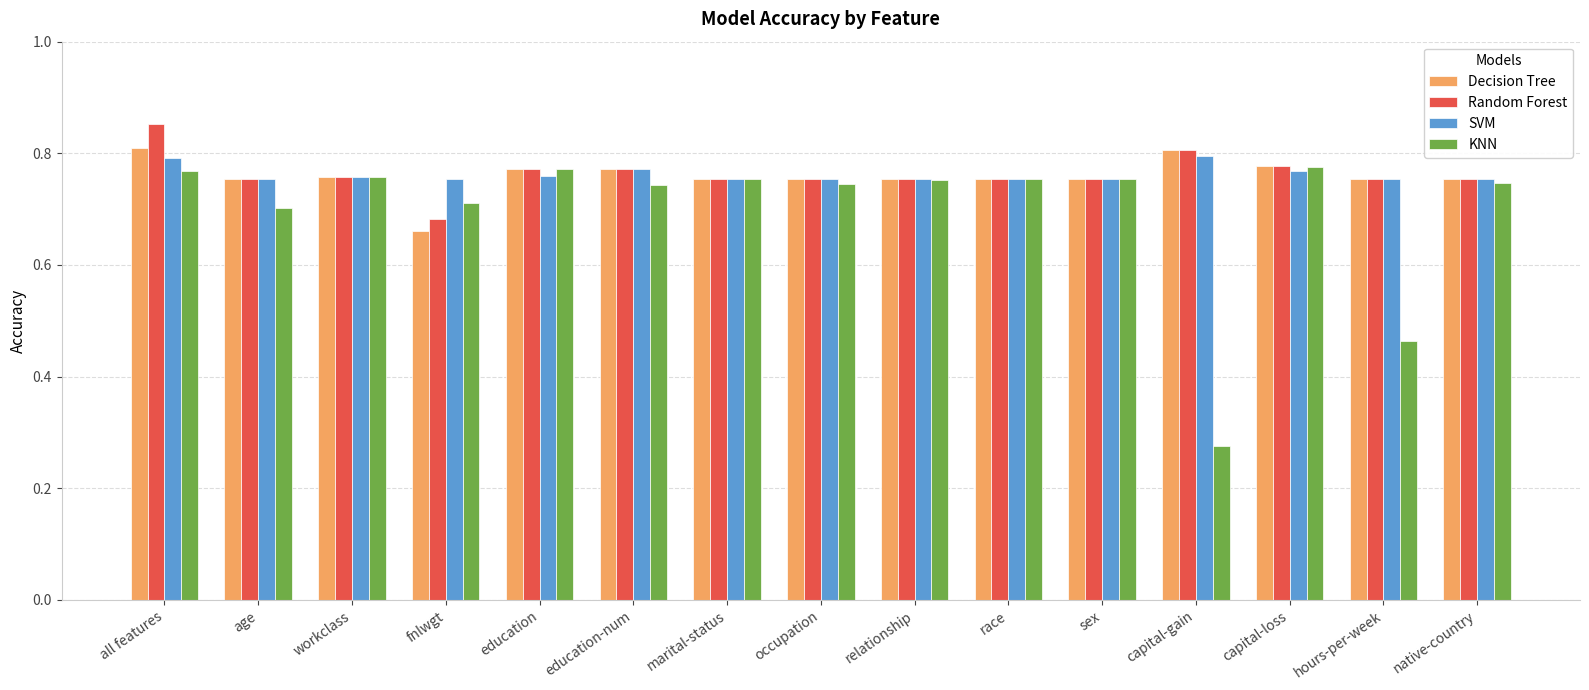

The Decision Tree series shows 0.8 at hours-per-week. True or false?

True